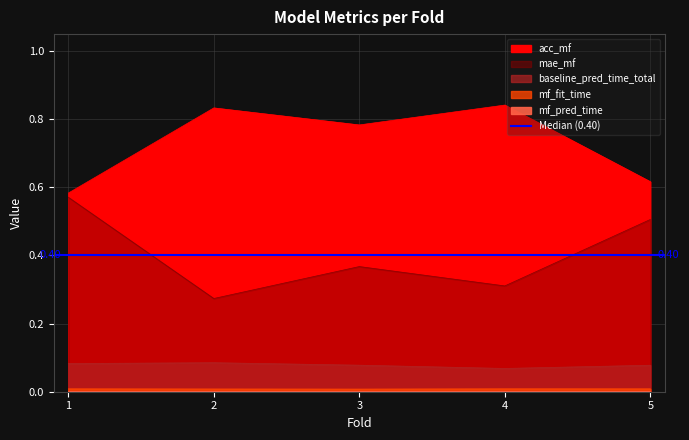

True or false: mf_pred_time and baseline_pred_time_total intersect in this chart.

False